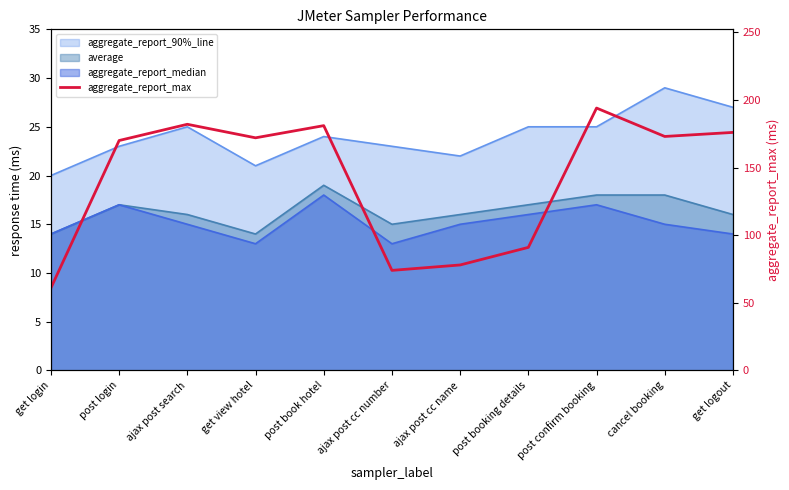

How many values exceed 172?

5